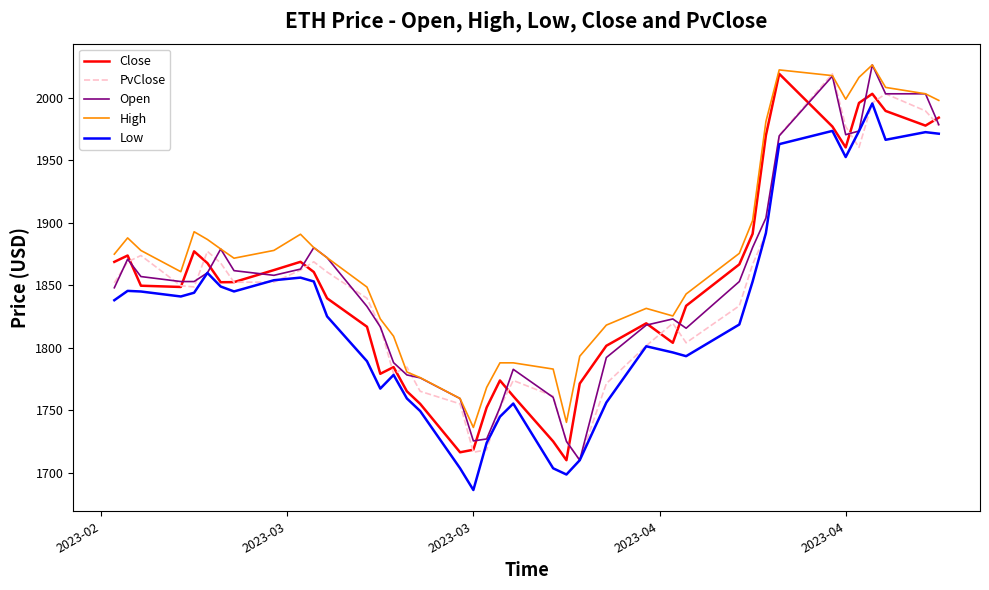

What is the maximum value for Open?

2026.3